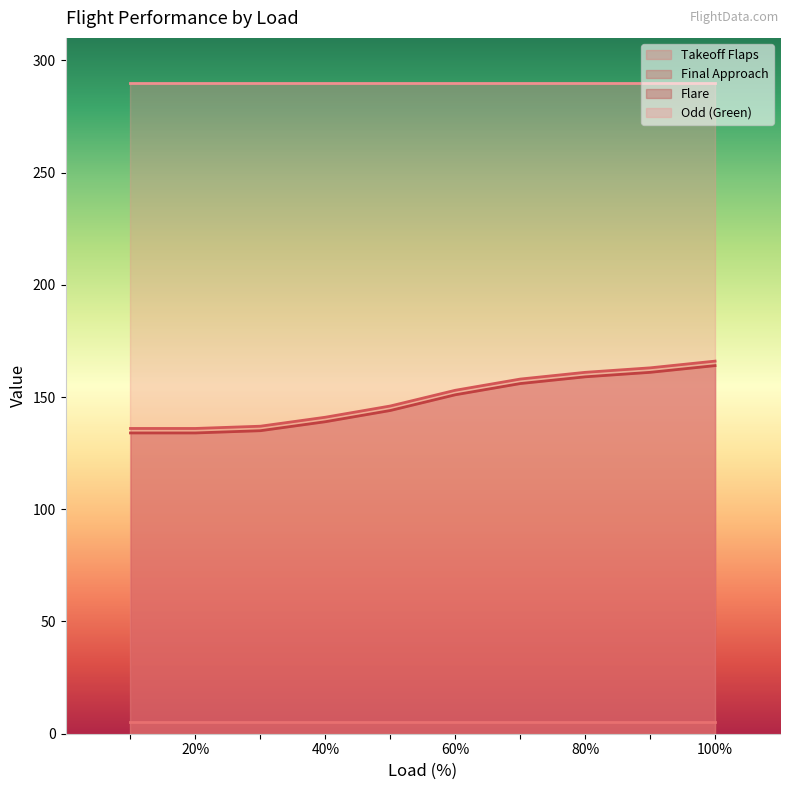

Is the value of Flare at 80% greater than the value of Odd (Green) at 40%?

No